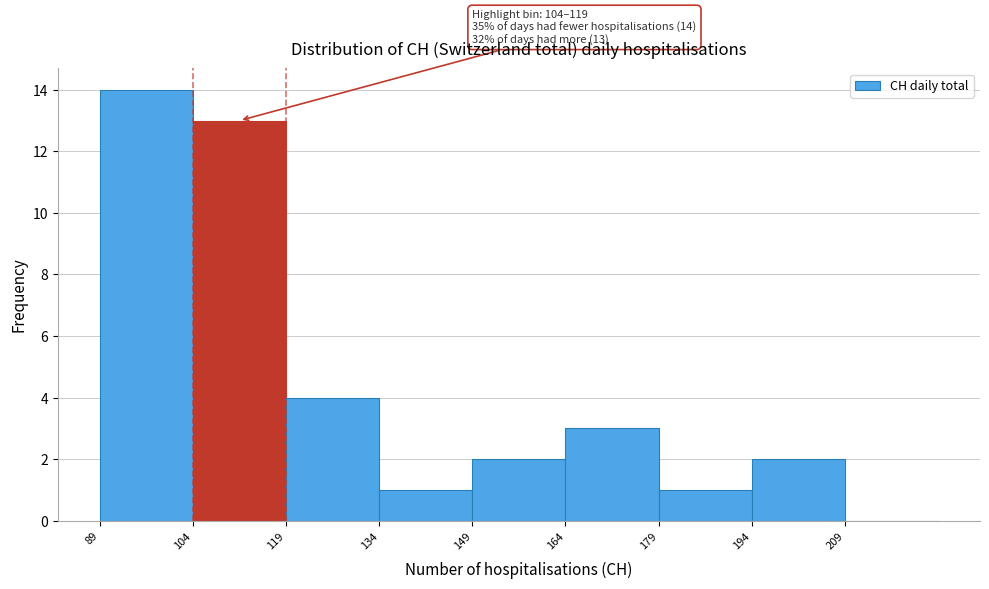

Which range on the x-axis has the tallest bar?

89 to 104